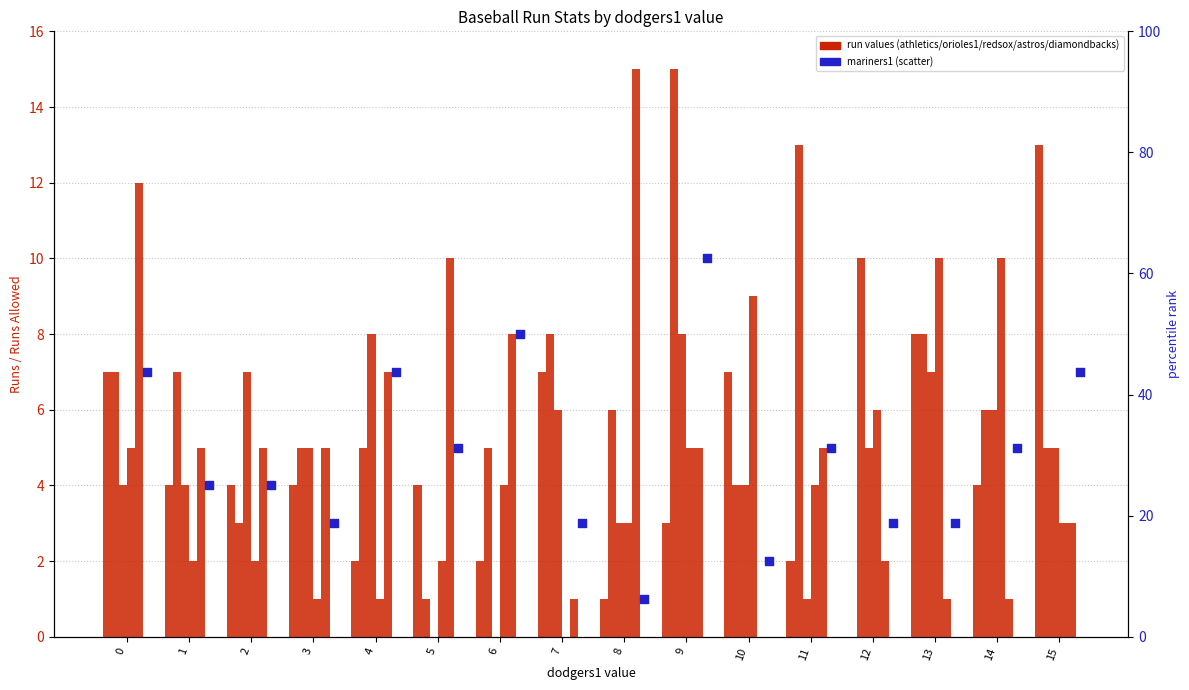

What are all the series names shown in the legend?

athletics, orioles1, redsox, astros, diamondbacks, mariners1